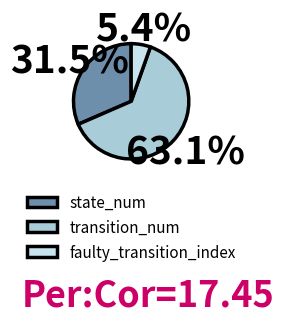

The state_num slice represents 37% of the pie. True or false?

False